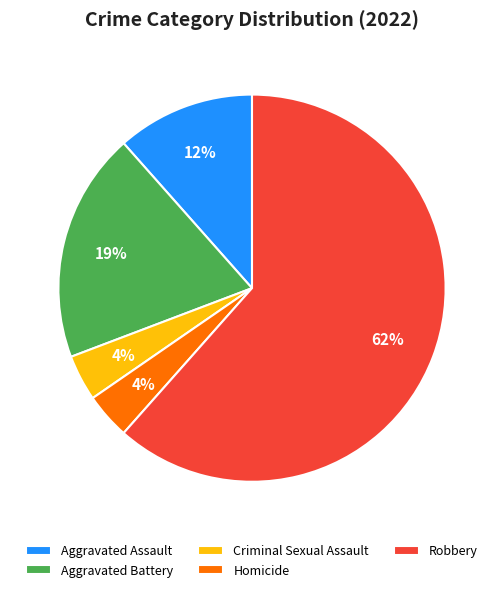

What is the largest slice in the pie chart?

Robbery